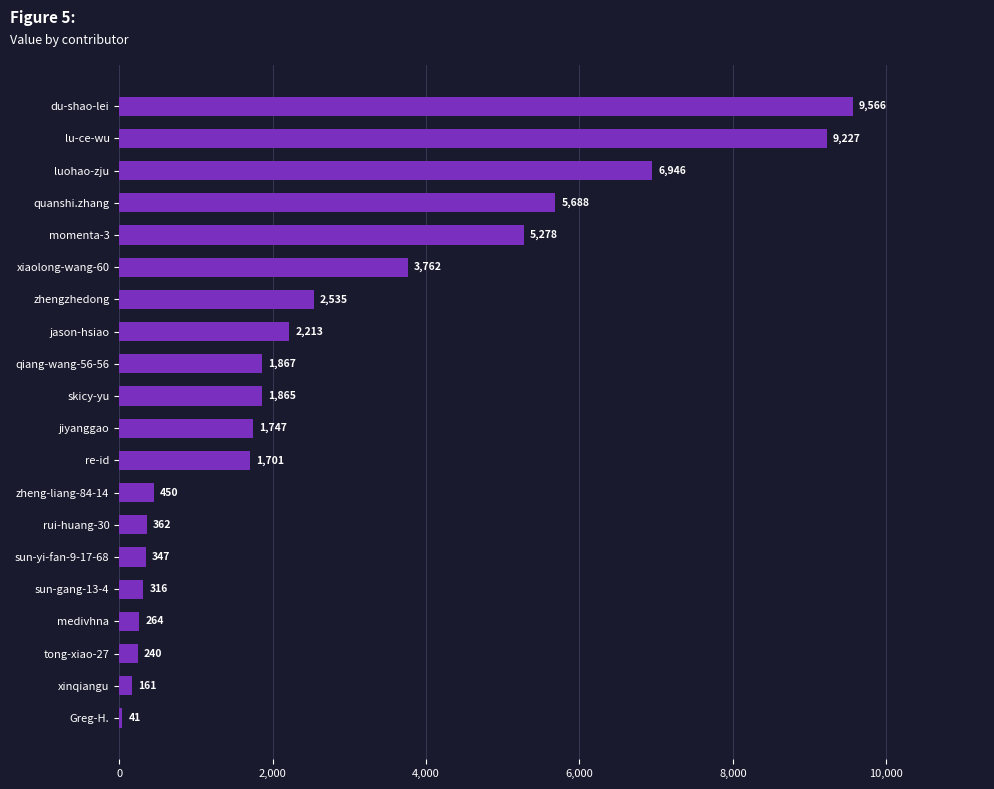

Rank the categories by value from highest to lowest.

du-shao-lei, lu-ce-wu, luohao-zju, quanshi.zhang, momenta-3, xiaolong-wang-60, zhengzhedong, jason-hsiao, qiang-wang-56-56, skicy-yu, jiyanggao, re-id, zheng-liang-84-14, rui-huang-30, sun-yi-fan-9-17-68, sun-gang-13-4, medivhna, tong-xiao-27, xinqiangu, Greg-H.